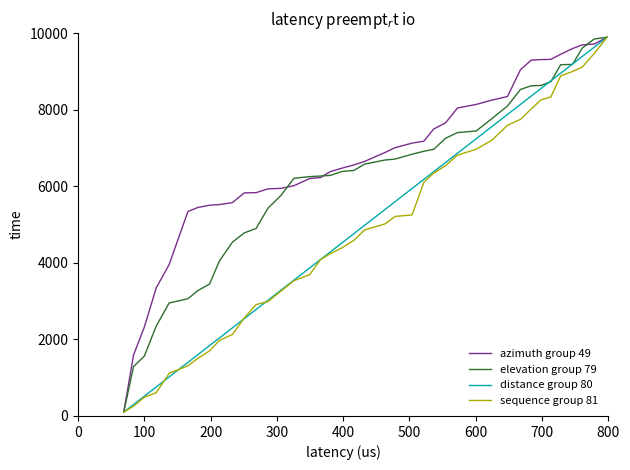

Which series has the largest total across all categories?

azimuth group 49